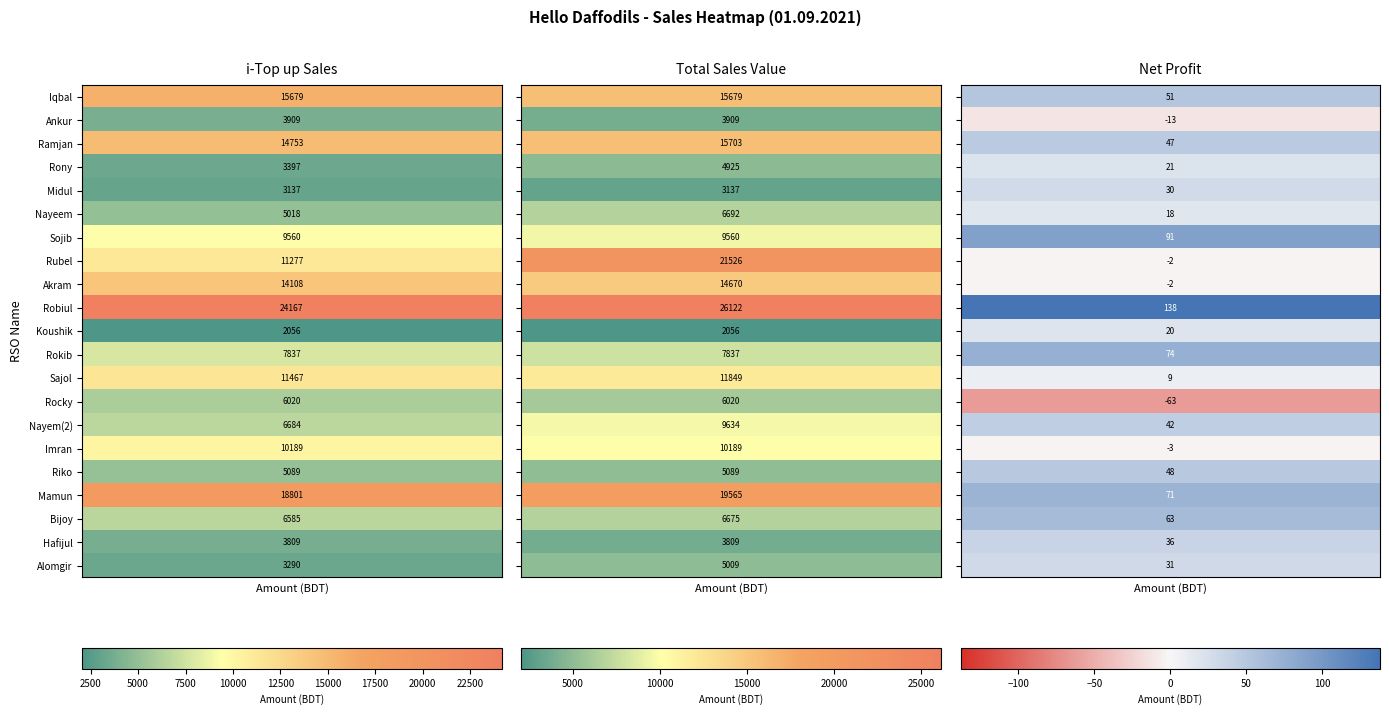

Is the value of Iqbal at Mamun greater than the value of Sales Value at Nayem(2)?

Yes